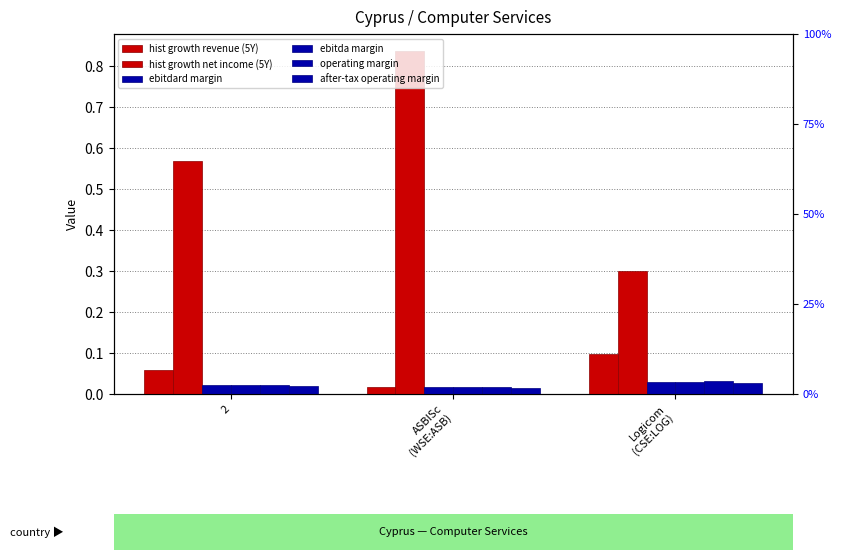

Between 2 and ASBISc
(WSE:ASB), which series saw the biggest shift?

historical_growth_net_income_last_5_years